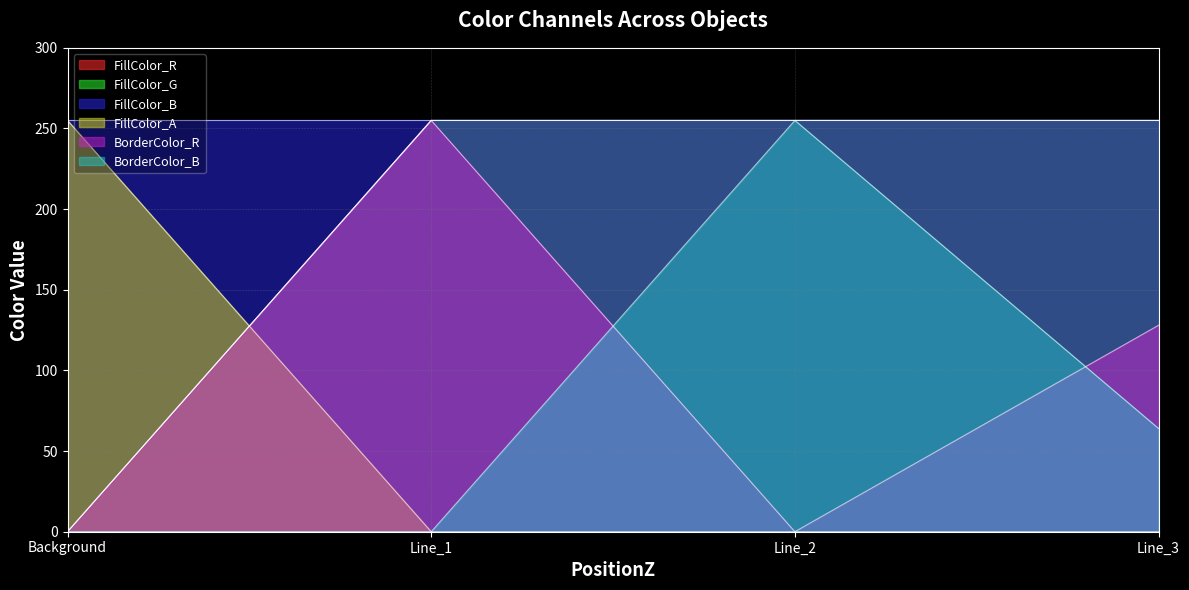

The FillColor_R series shows 430 at Line_1. True or false?

False